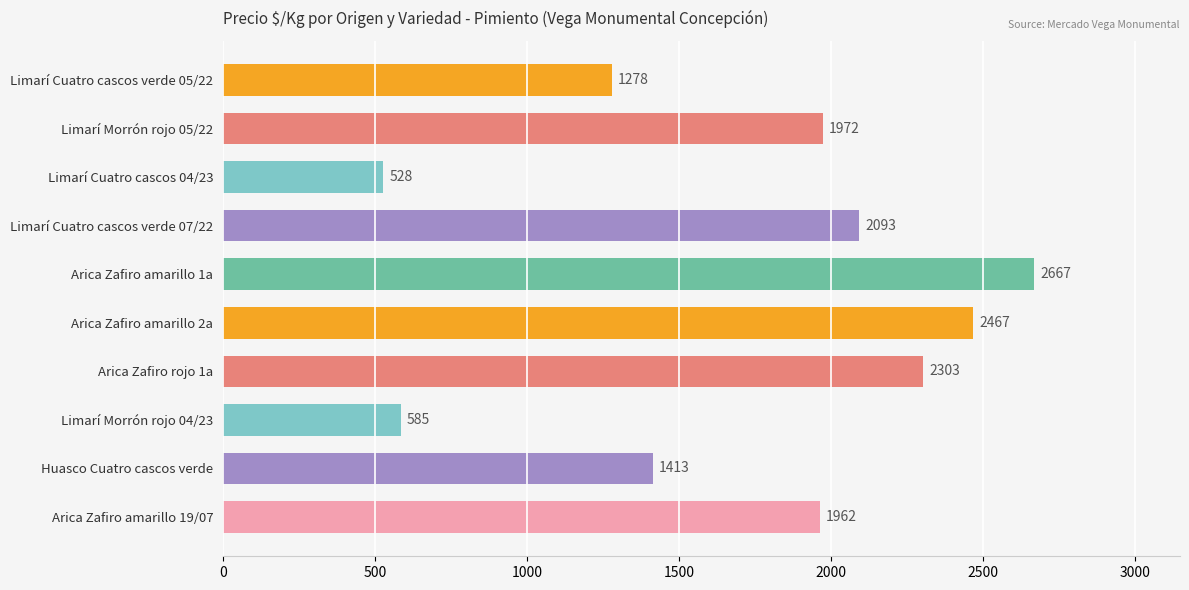

At which label is the value closest to 1597?

Huasco Cuatro cascos verde